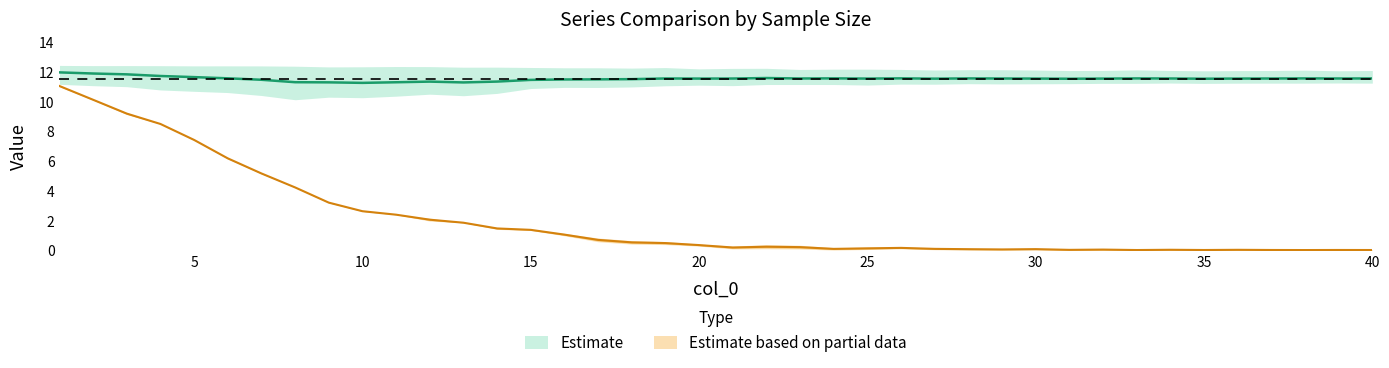

How many data points in 100 are less than 11?

14